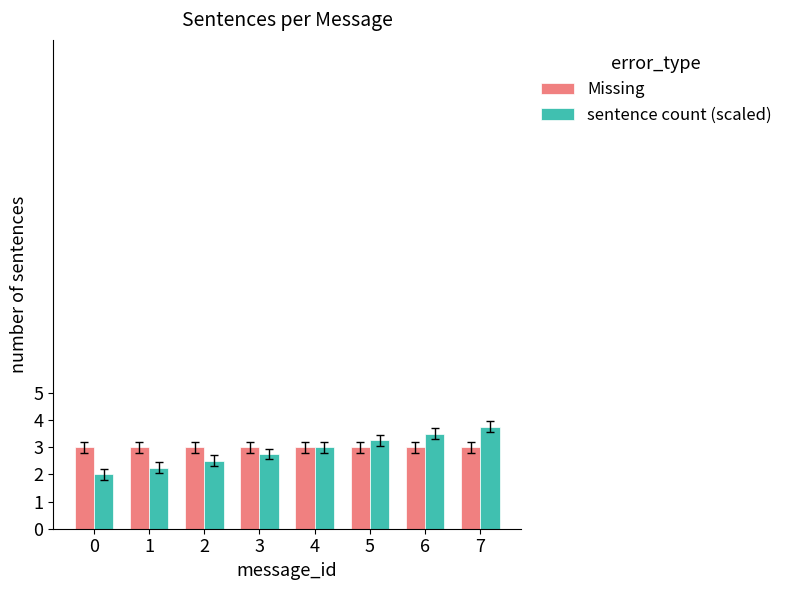

What is the smallest value displayed?

2.0